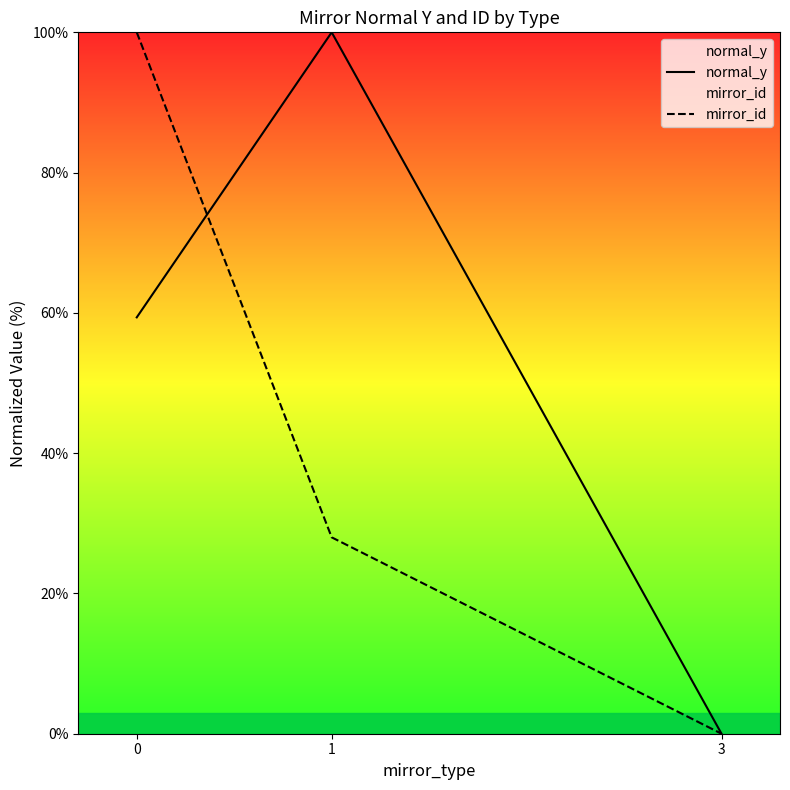

Does the chart have visible grid lines?

No